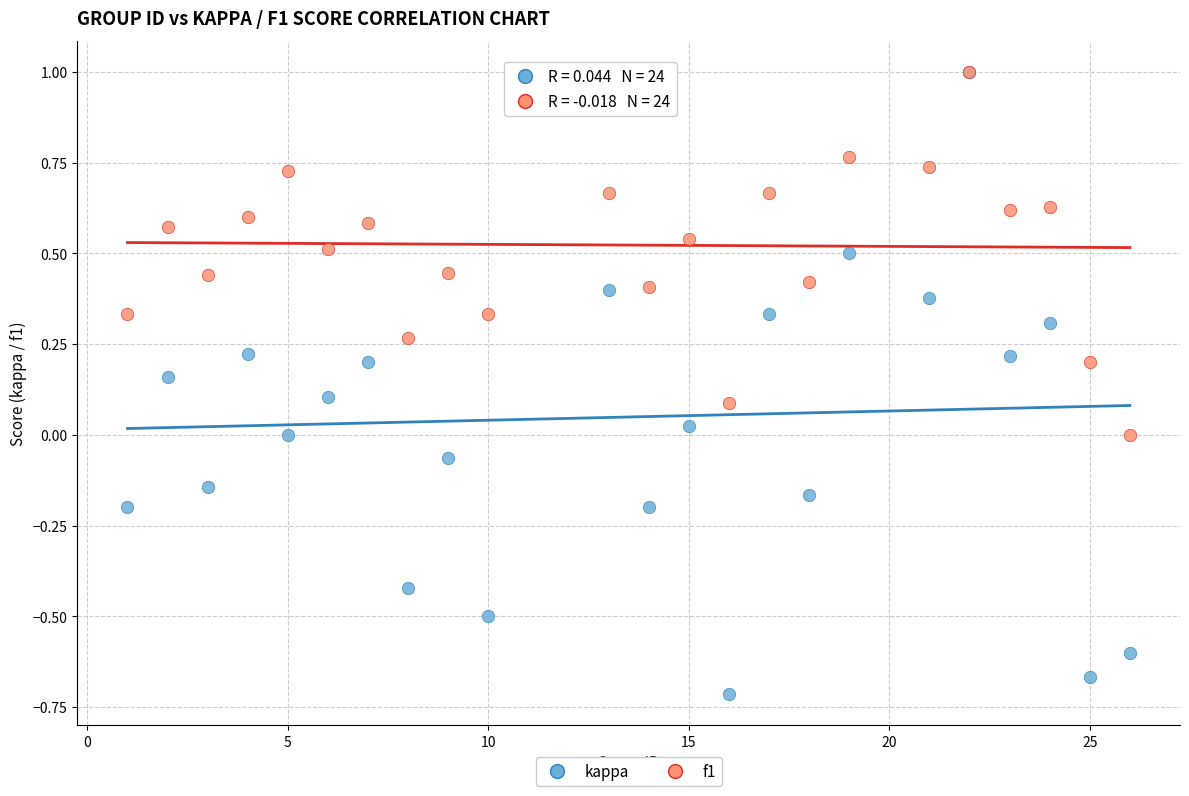

What are all the series names shown in the legend?

kappa, f1